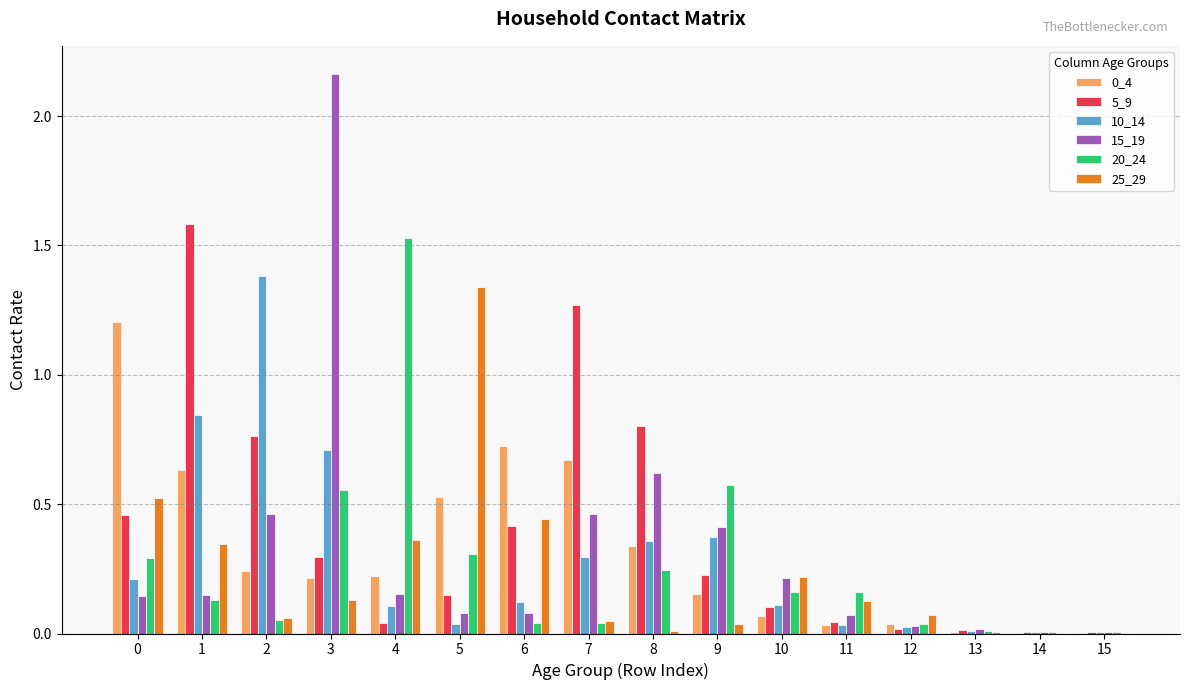

The 0_4 series shows 0.0 at 11. True or false?

True